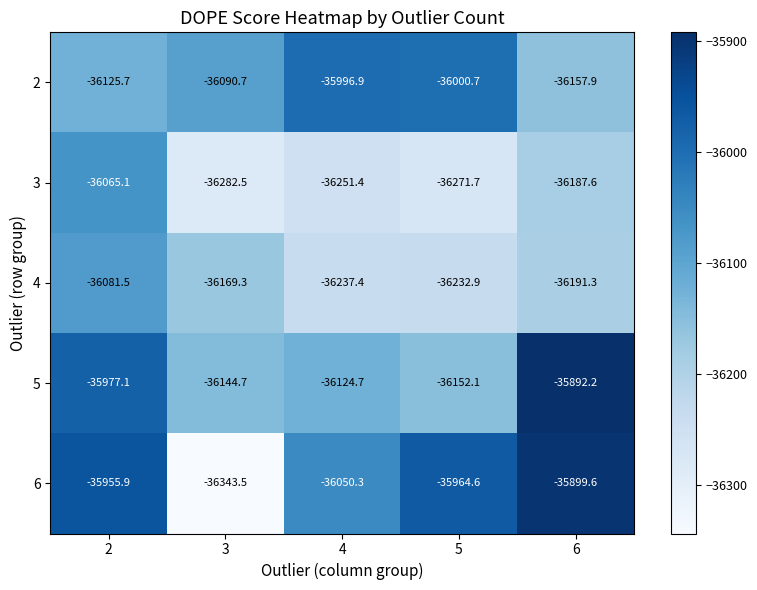

How many data points in 2 are less than -36090?

3